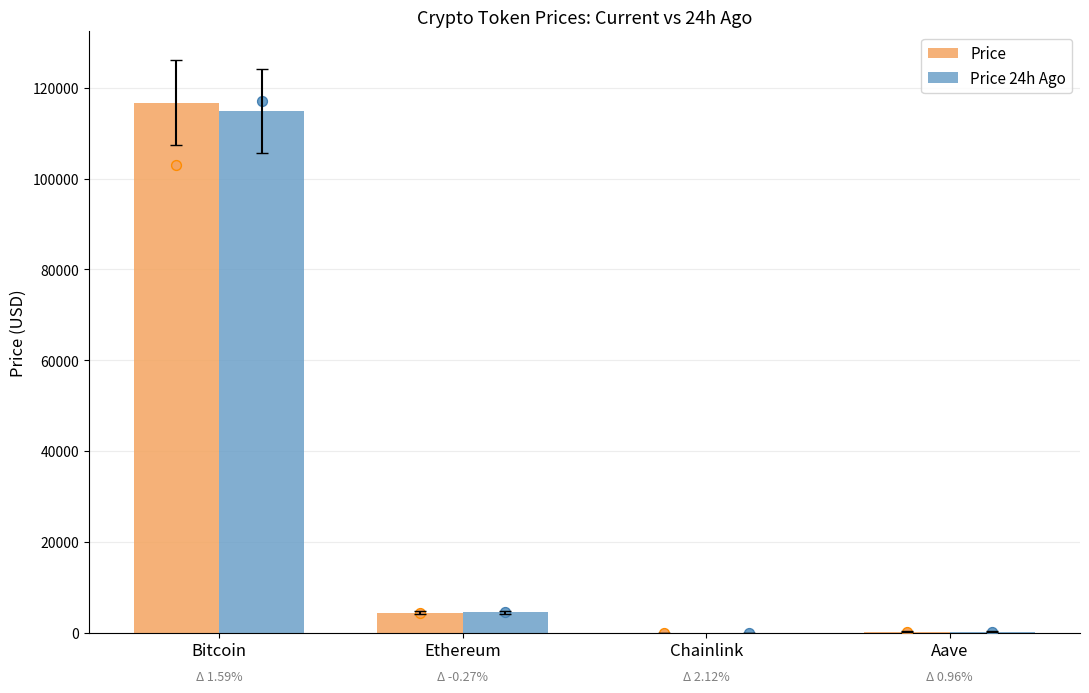

What are all the series names shown in the legend?

Price, Price 24h Ago